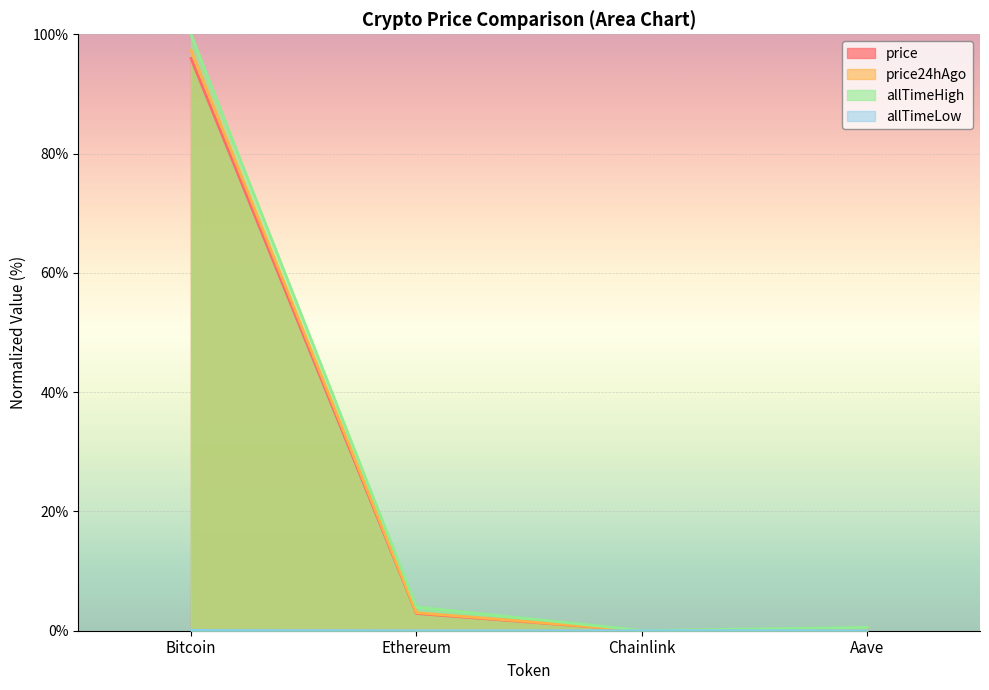

What is the sum of the allTimeLow values at Bitcoin and Aave?

0.1